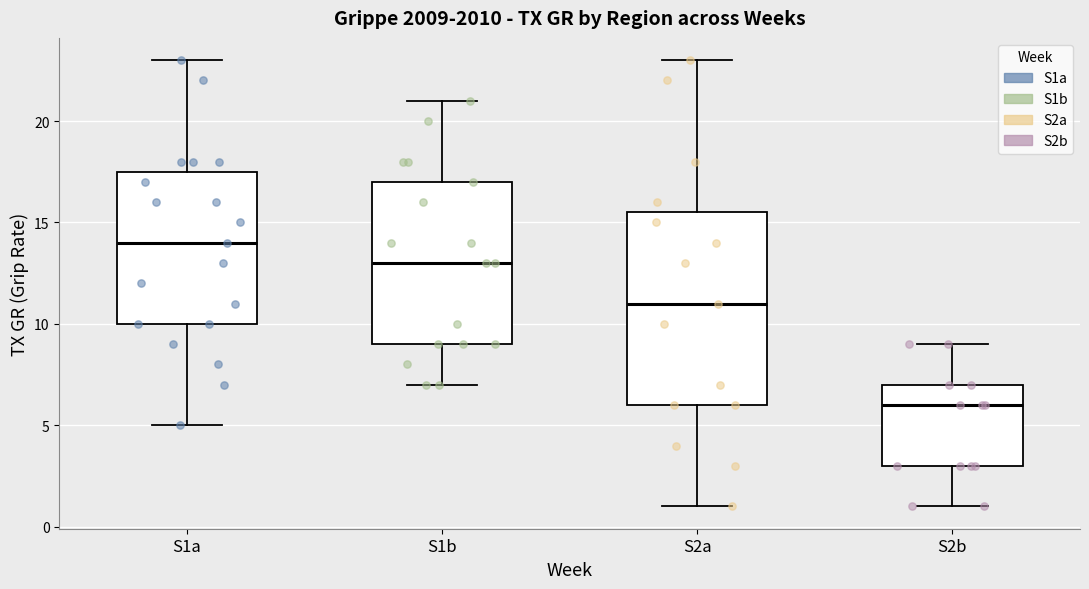

Where is the upper edge of the box for S1a on the y-axis? The values are not printed on the chart, so give them approximately, as read against the axis.

17.5